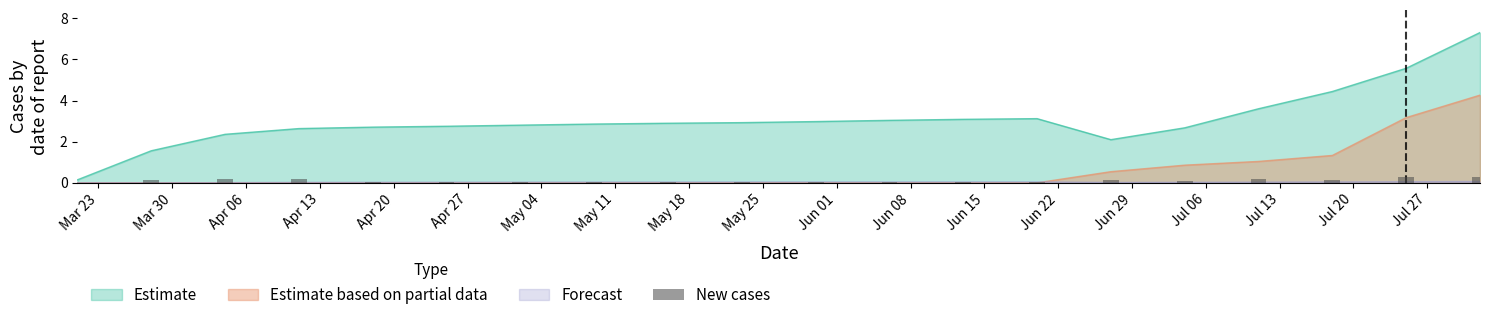

How many bars are there in total?

20